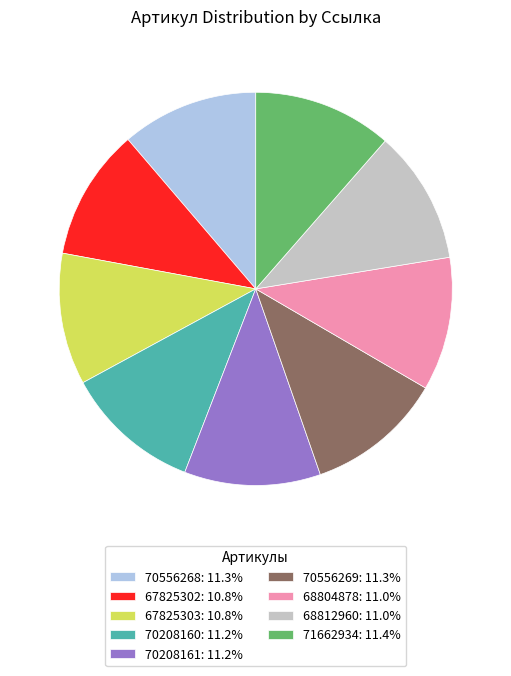

True or false: 70556269 accounts for 11% of the total.

True